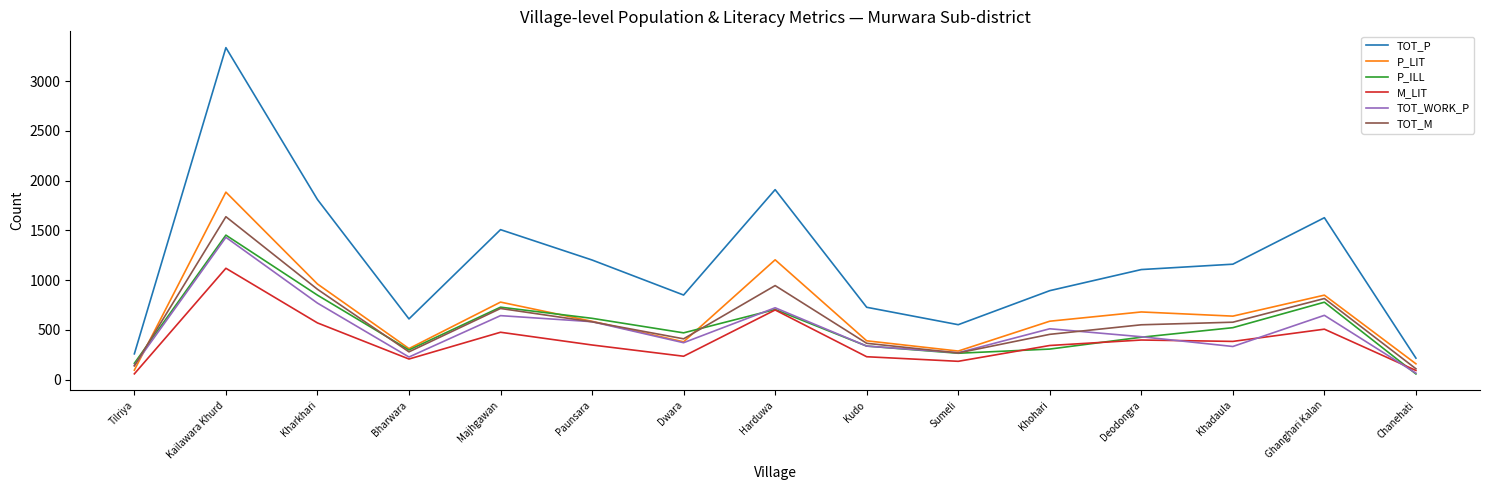

What is the sum of all TOT_M values?

8753